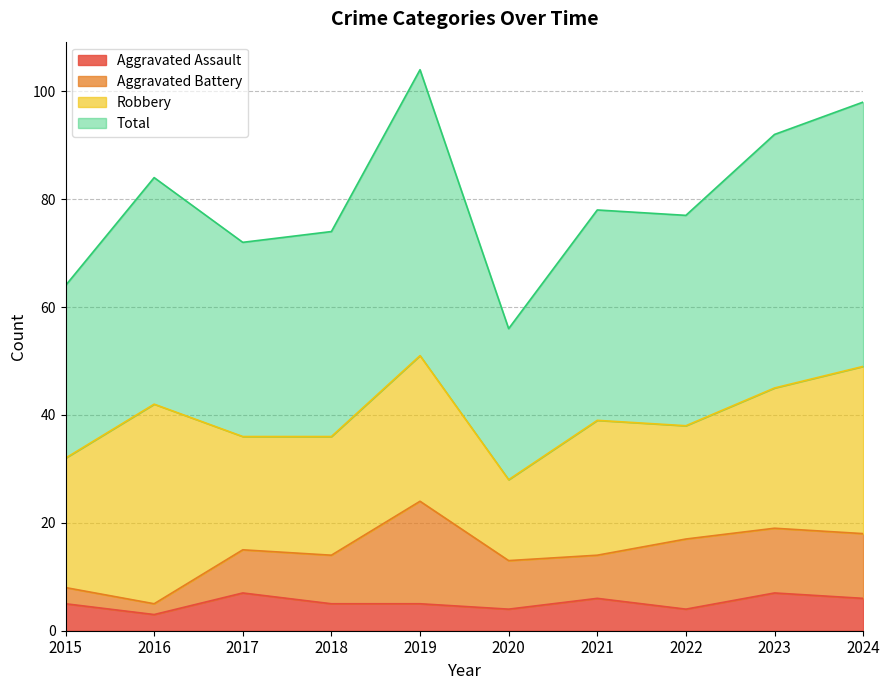

Where is the first local minimum for Aggravated Assault?

2016